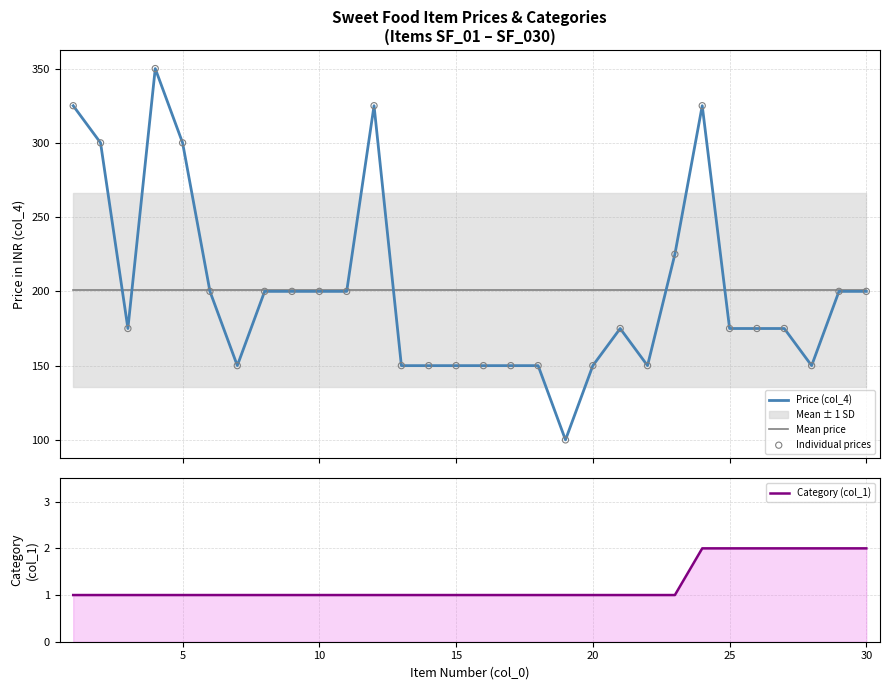

What is the minimum value for Price (col_4)?

100.0